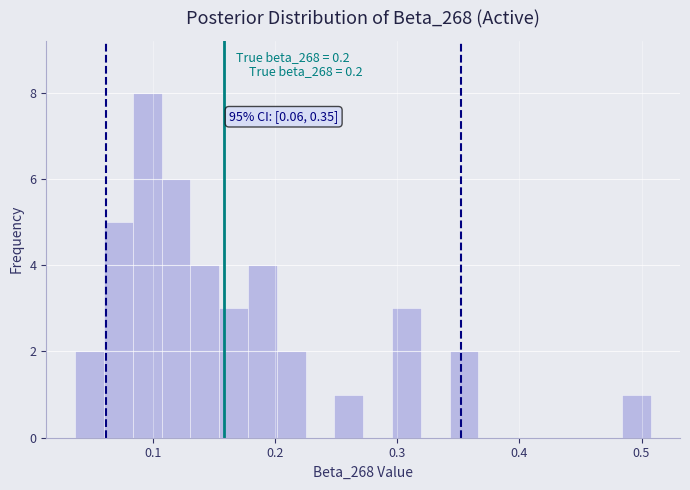

Around what value on the x-axis is the tallest bar? Give the approximate position of its centre, as read against the axis.

0.10